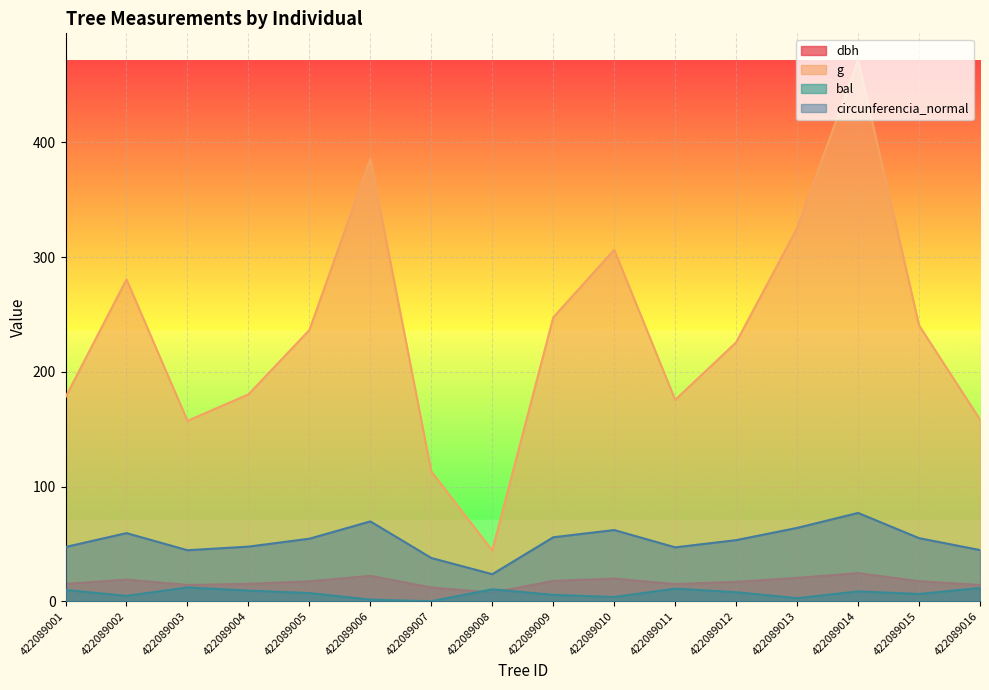

What is the approximate value of bal at 422089011?

11.0